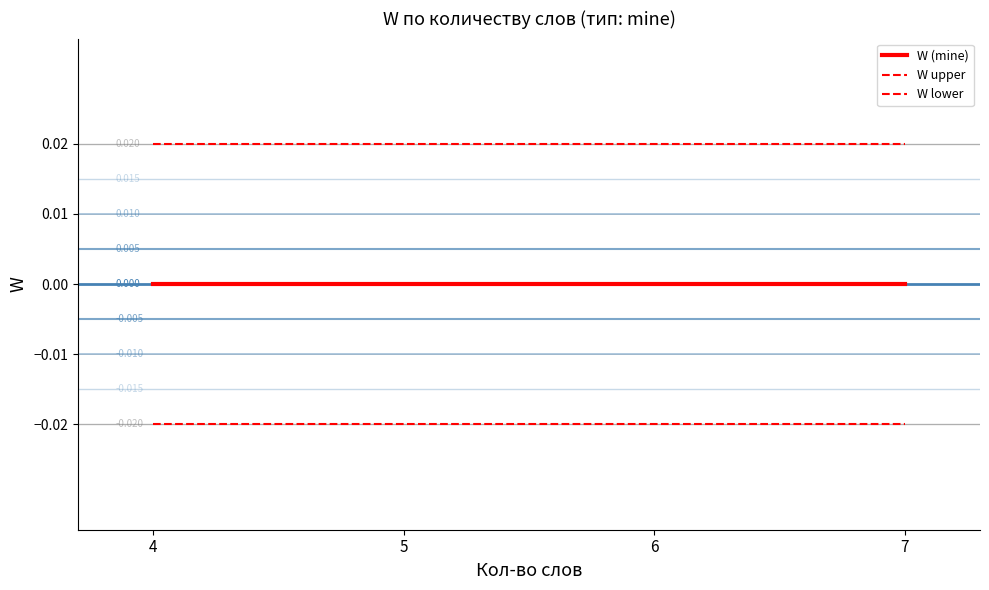

Is the value of W upper at 7 greater than the value of W lower at 6?

Yes